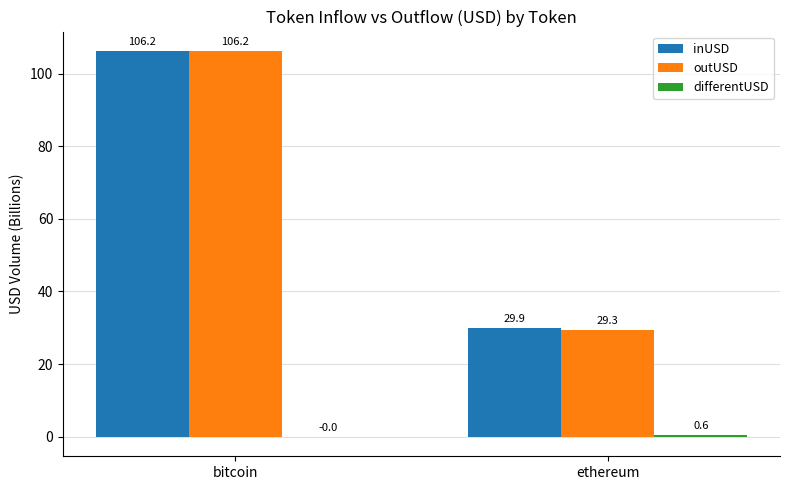

How many groups of bars are there?

2